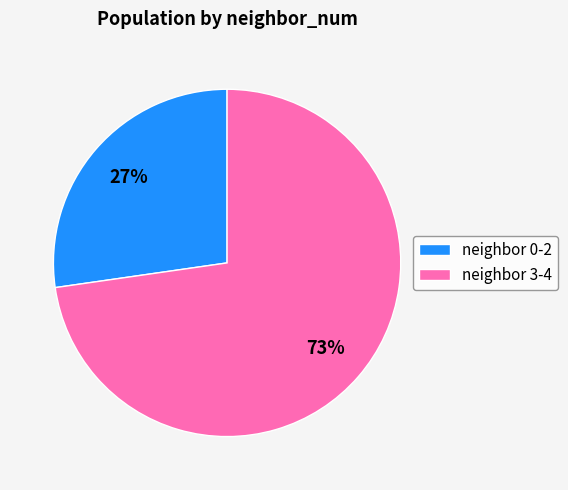

Does any single category account for the majority?

Yes